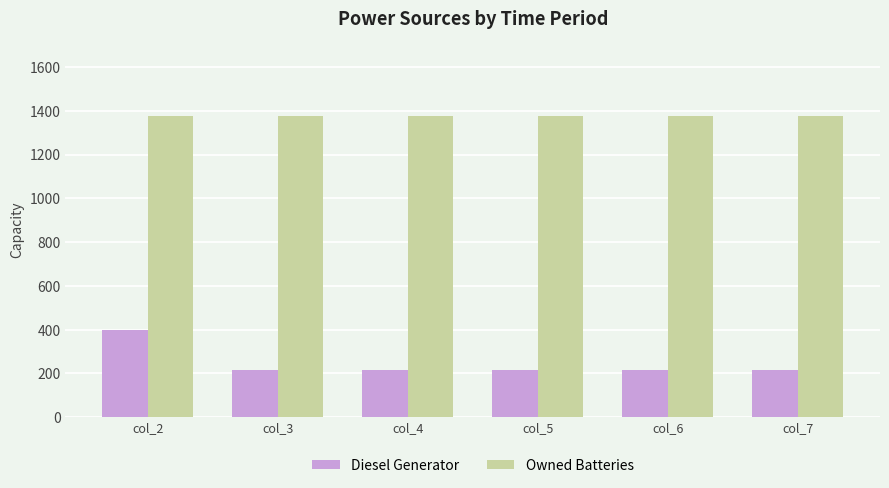

How many bars are there in each group?

2